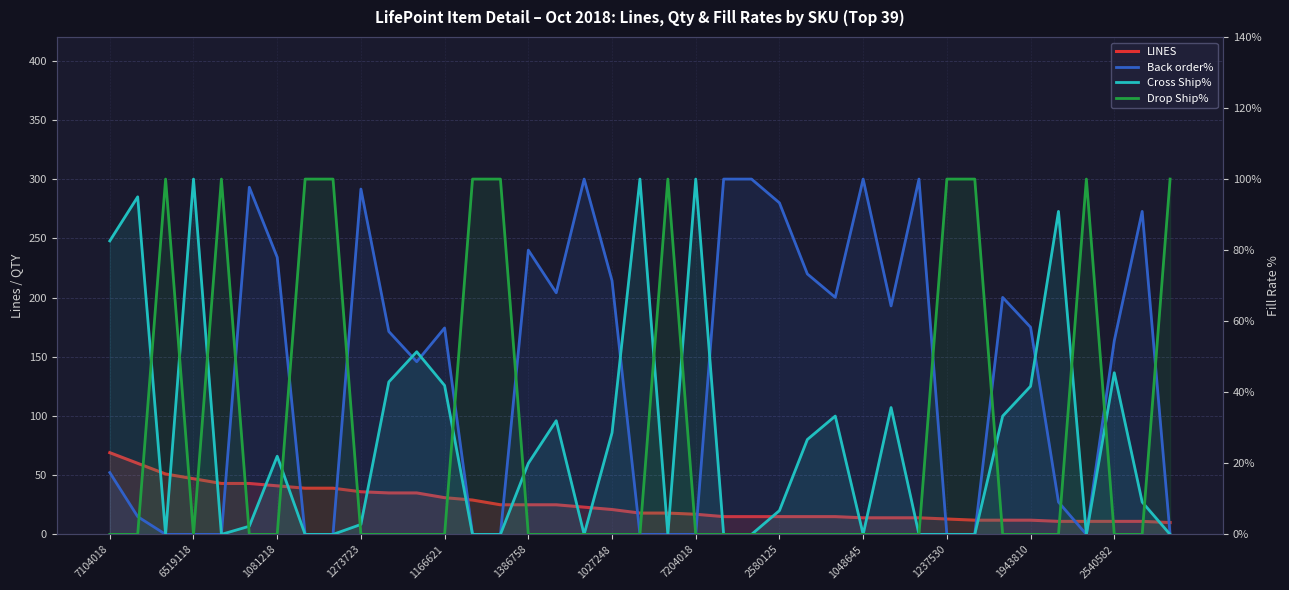

Between 13 and 27, which is larger?

13